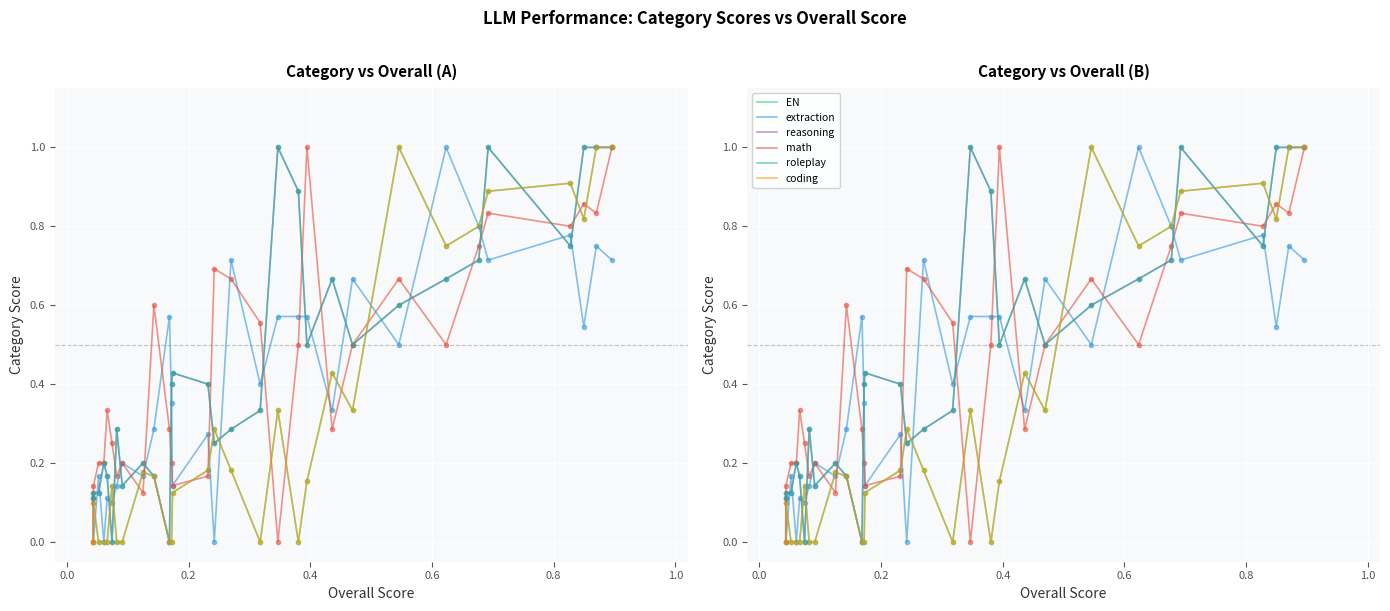

What is the label of the 28th point from the right?

0.2